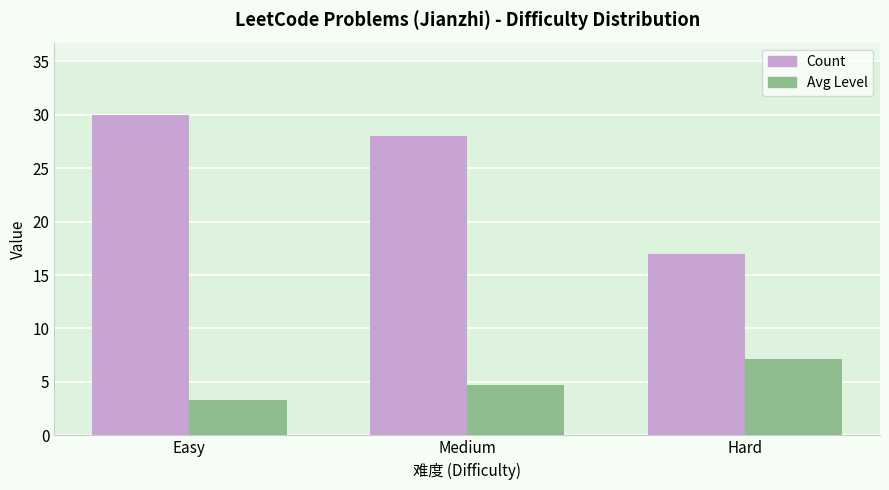

How many values in the Avg Level series are below 4?

1